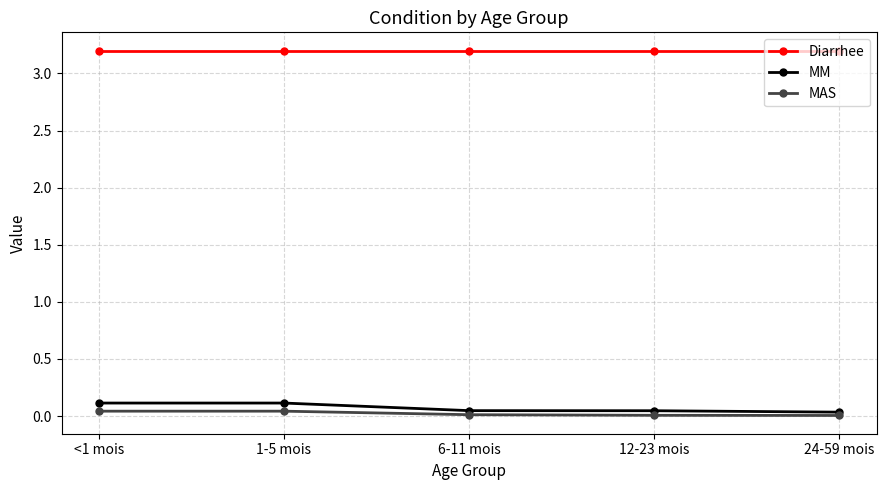

What is the lowest value of the Diarrhee series?

3.2